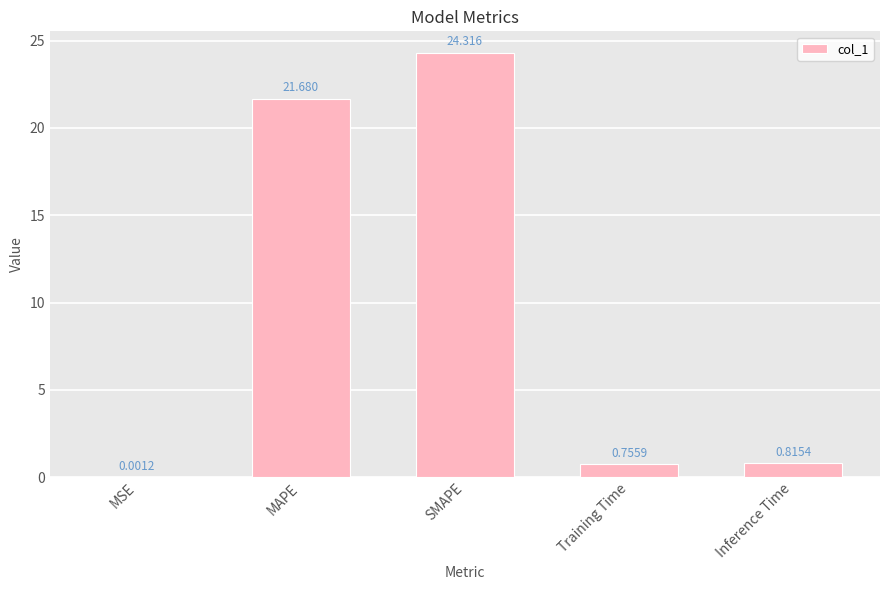

Which has a higher value, MAPE or Inference Time?

MAPE